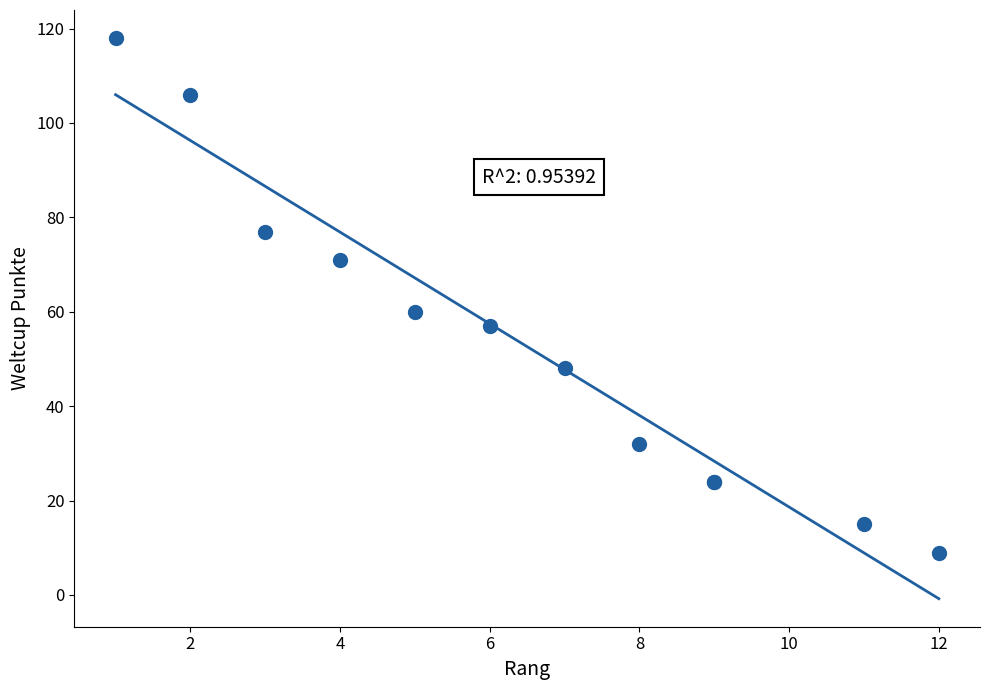

What Y value in the scatter plot is closest to 63?

60